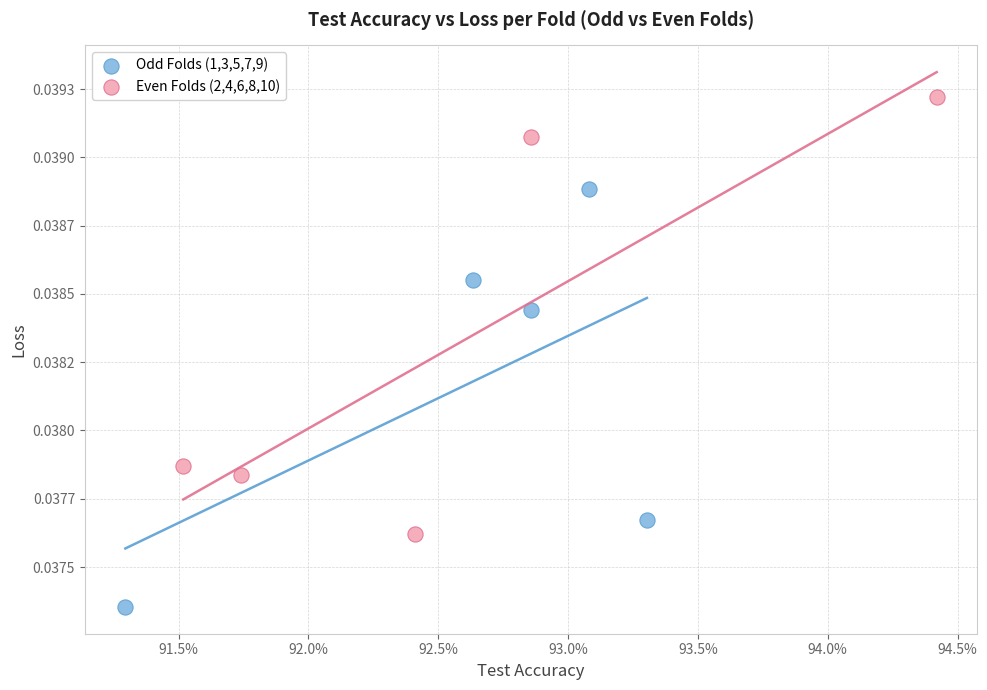

Which series has the widest spread of Y values?

Even Folds (2,4,6,8,10)